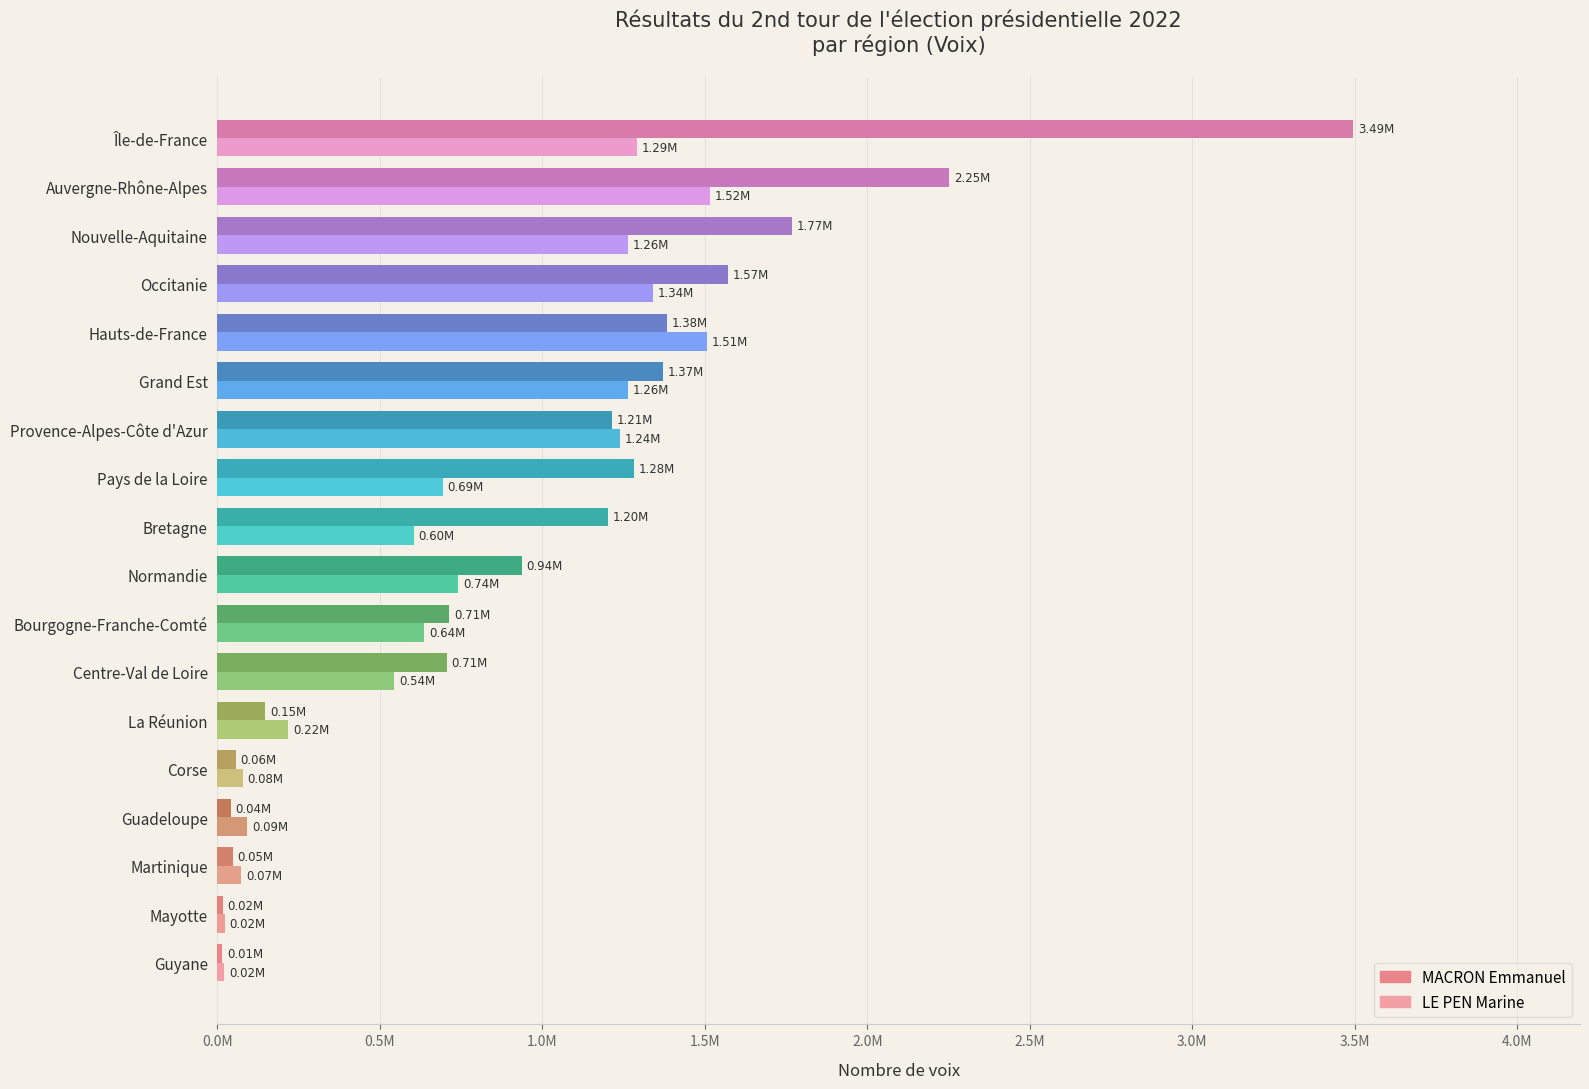

What are all the series names shown in the legend?

MACRON Emmanuel, LE PEN Marine